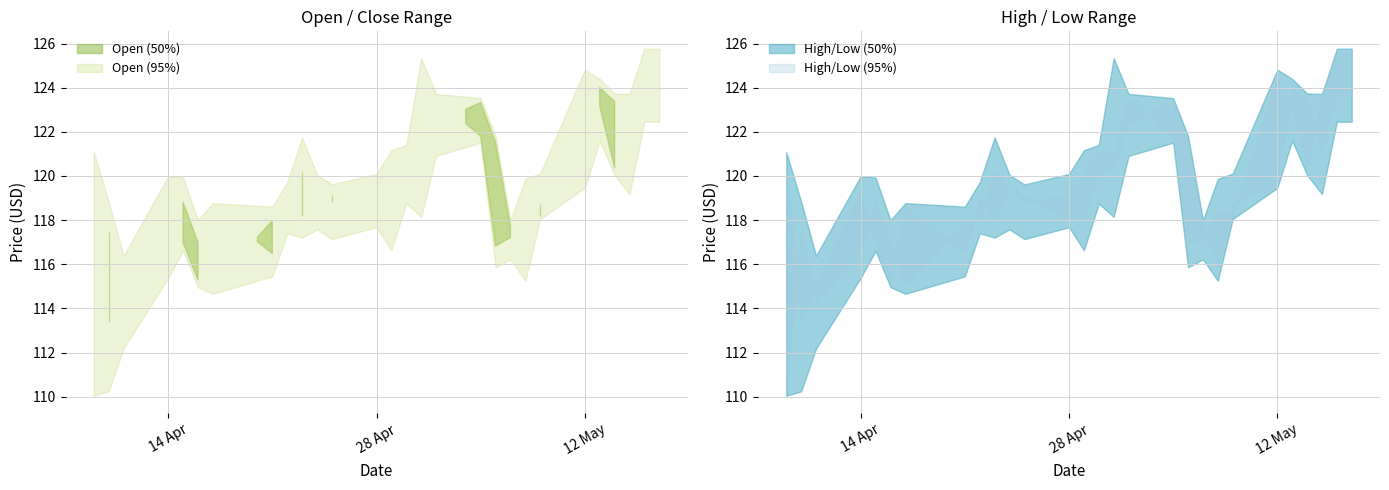

What is the sum of all Open values?

4637.8